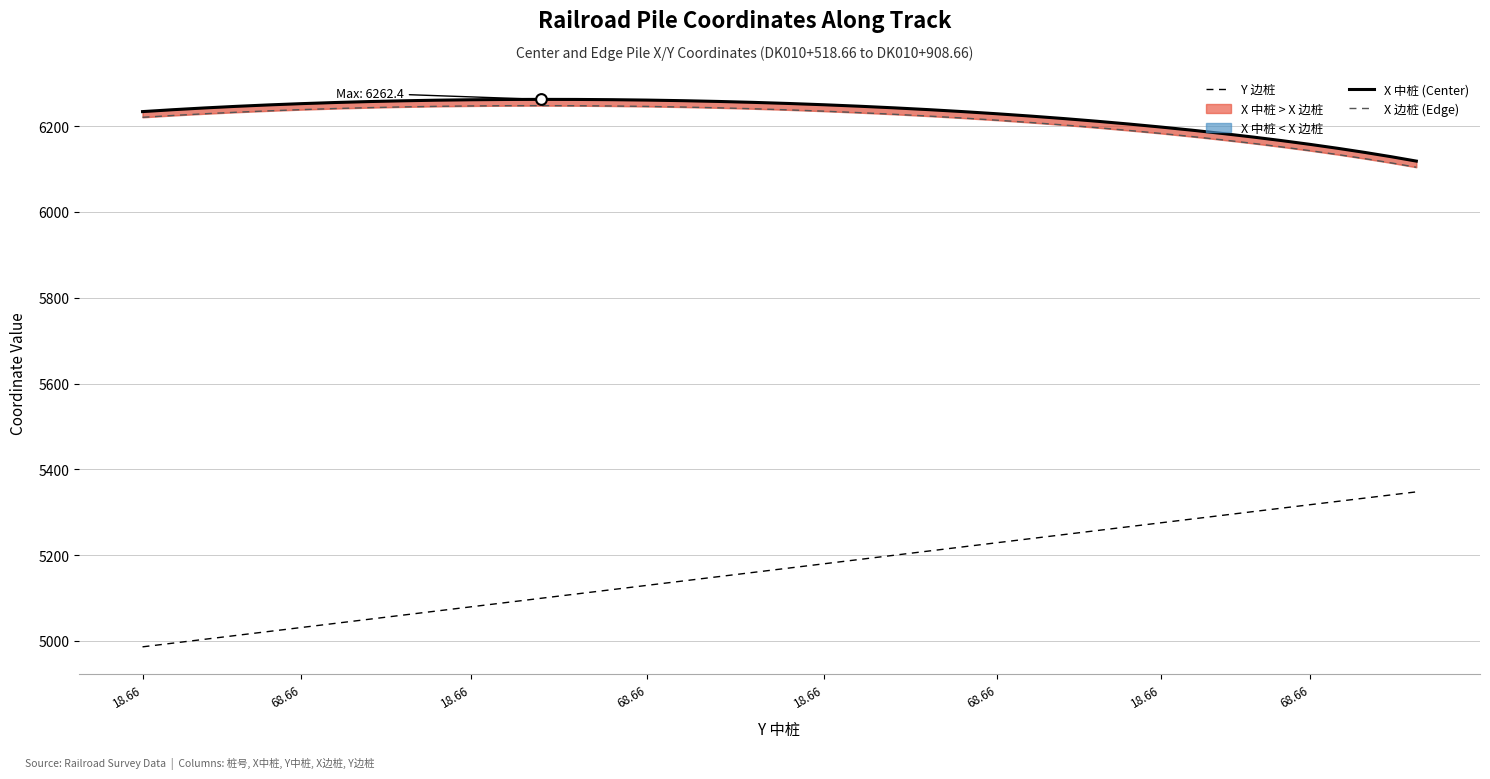

Which series contains the lowest Y value?

Y 边桩